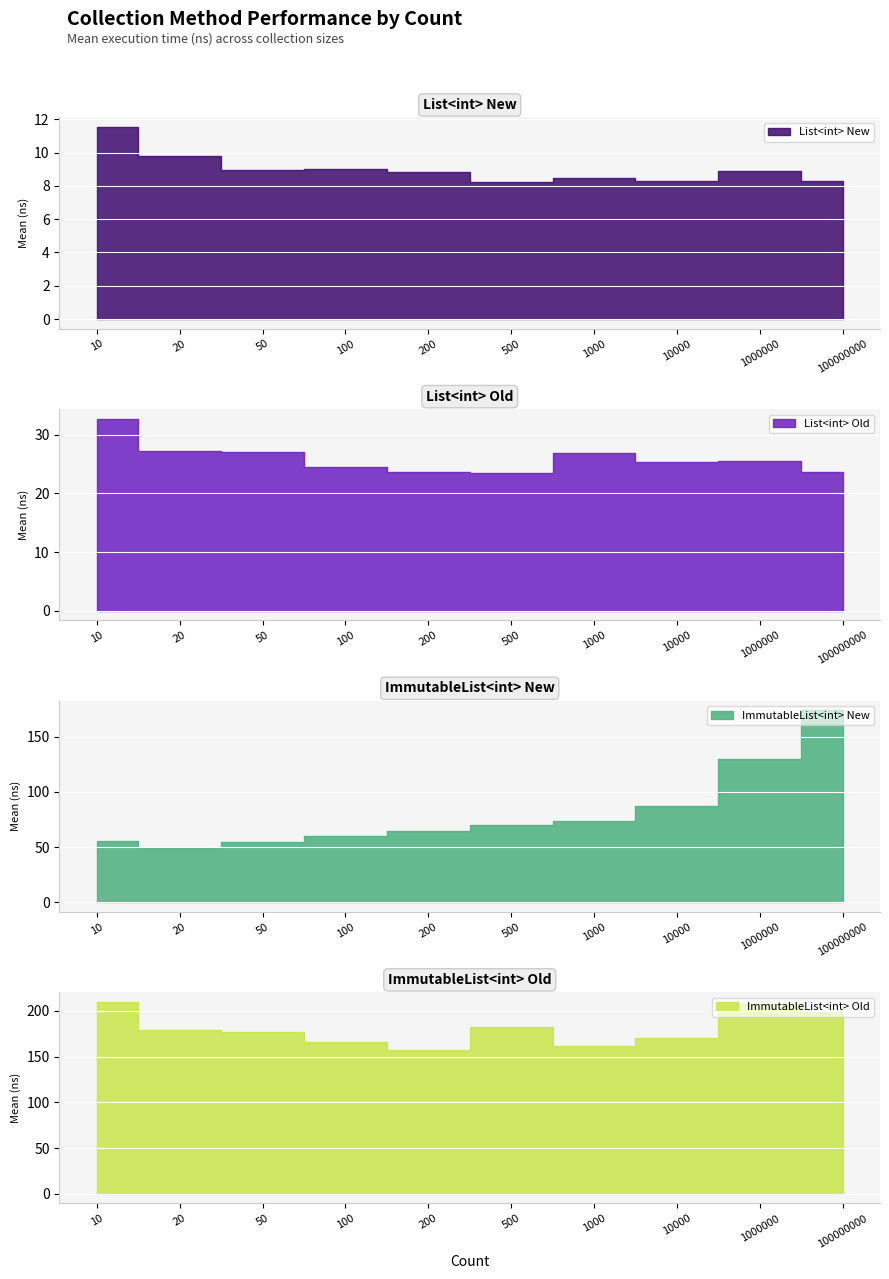

What is the minimum value shown in the chart?

8.2